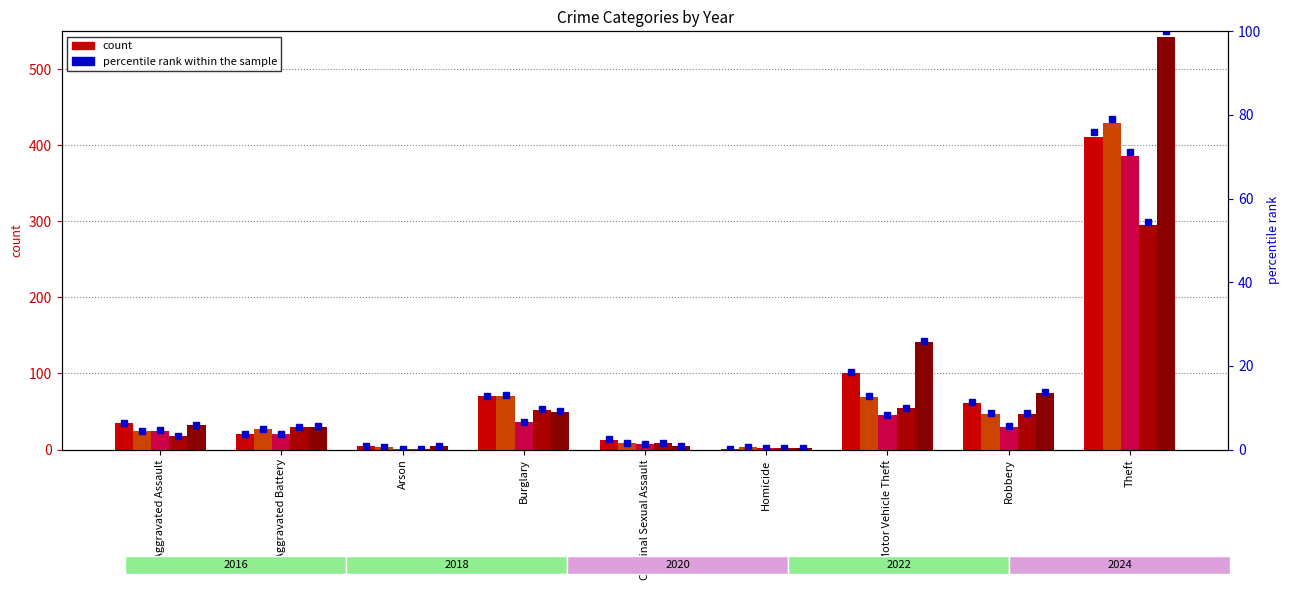

List the labels in order of 2016 pct value, largest first.

Theft, Motor Vehicle Theft, Burglary, Robbery, Aggravated Assault, Aggravated Battery, Criminal Sexual Assault, Arson, Homicide